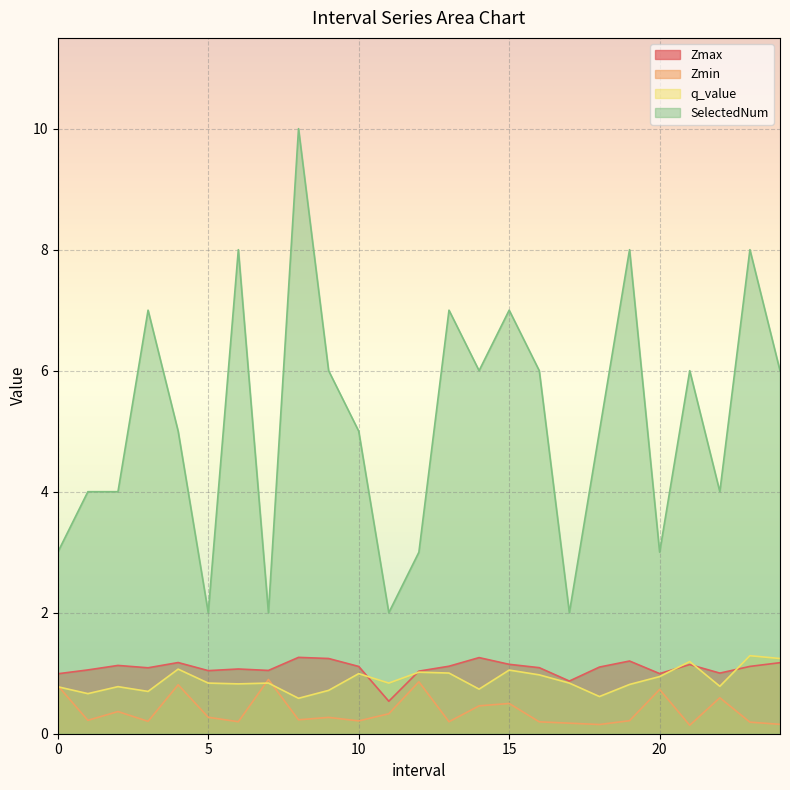

True or false: Zmin has a value of 0.7 at 20.

True